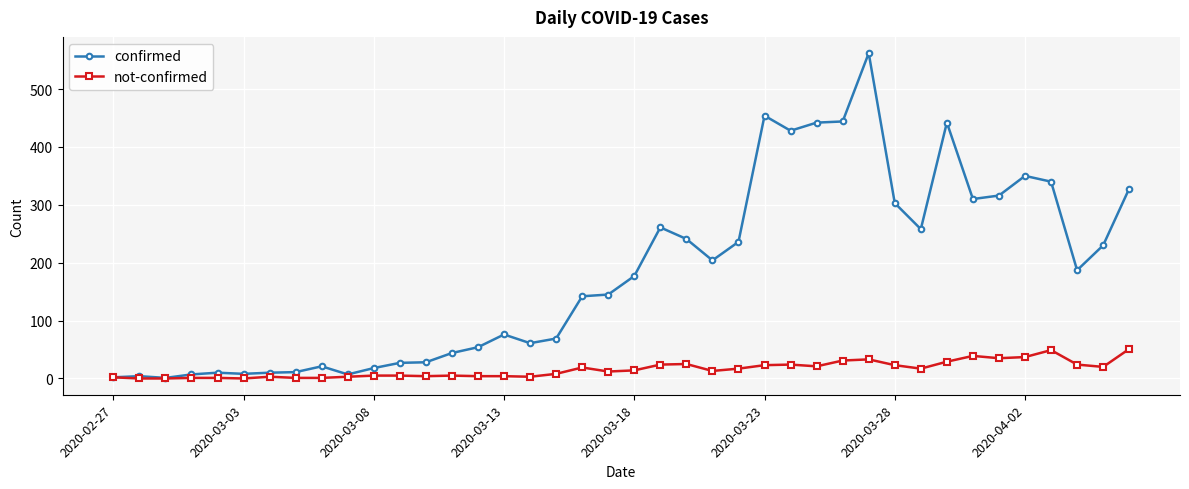

Which series has the largest total across all categories?

confirmed